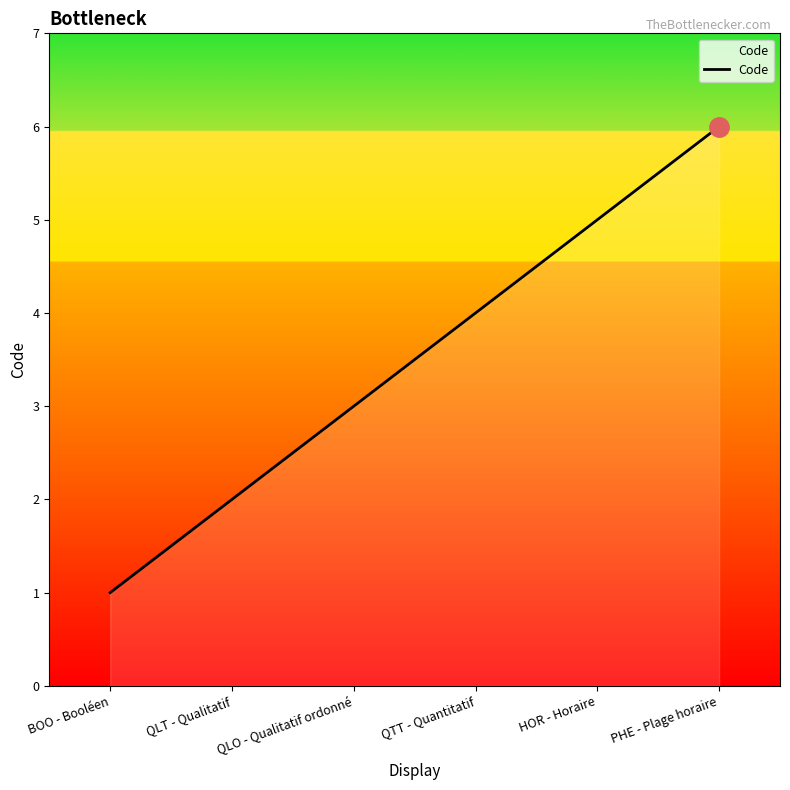

At which category does the chart reach its minimum across all series?

BOO - Booléen